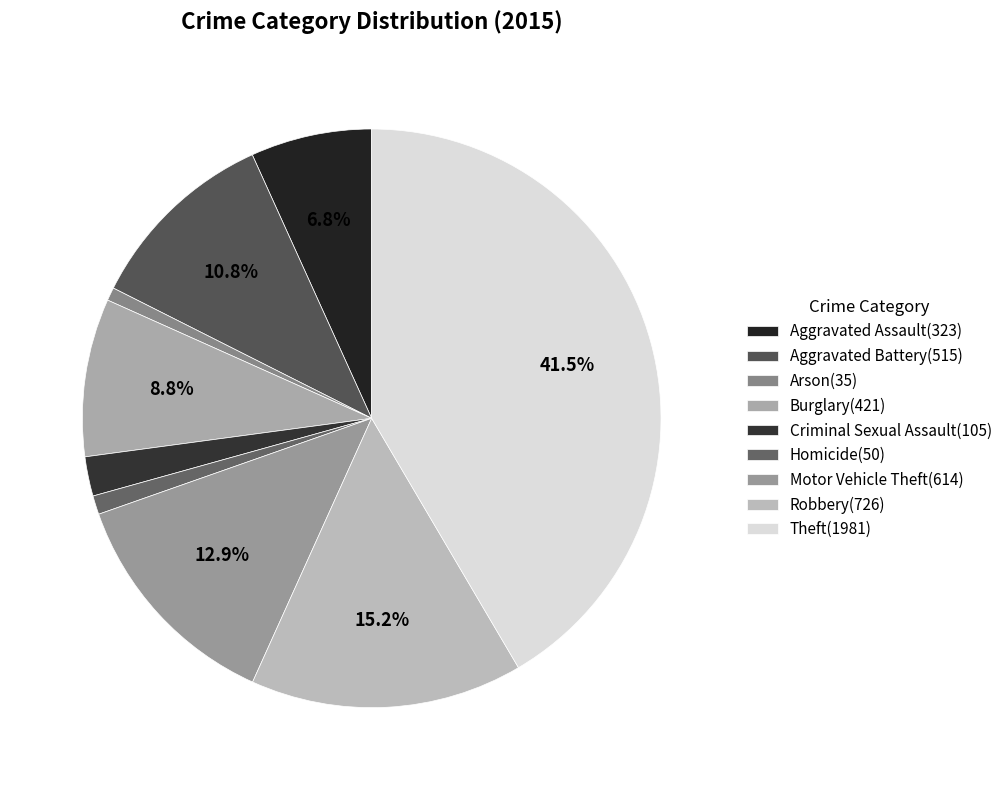

Which category has the biggest portion of the pie?

Theft